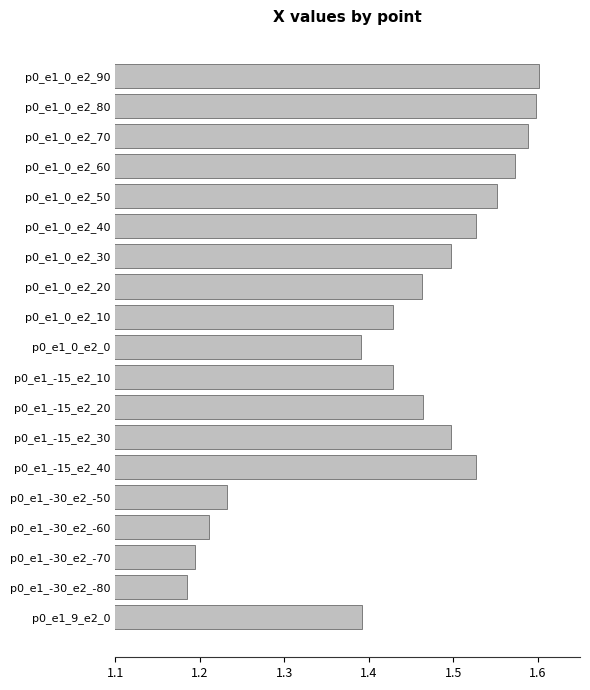

What is the label of the 4th bar from the top?

p0_e1_0_e2_60